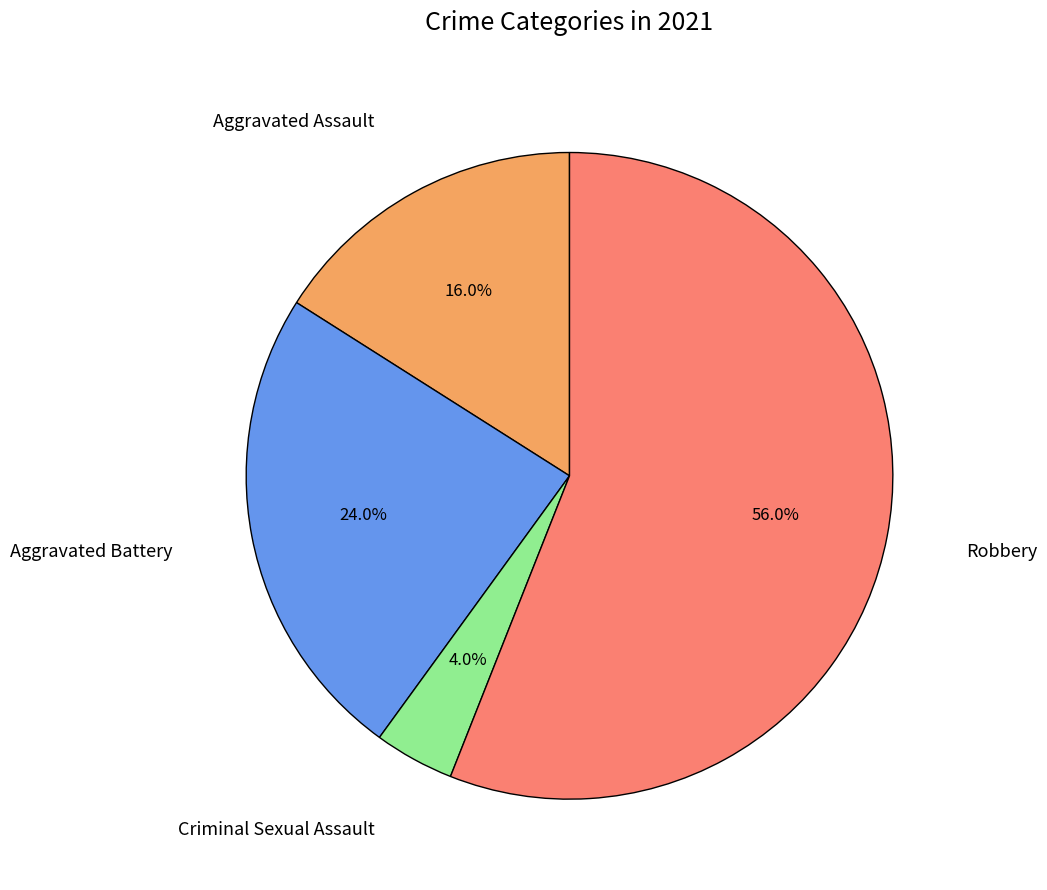

Does any single category account for the majority?

Yes